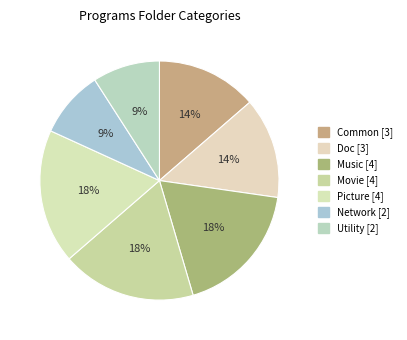

What is the ratio of the value at Doc to the value at Network?

1.5